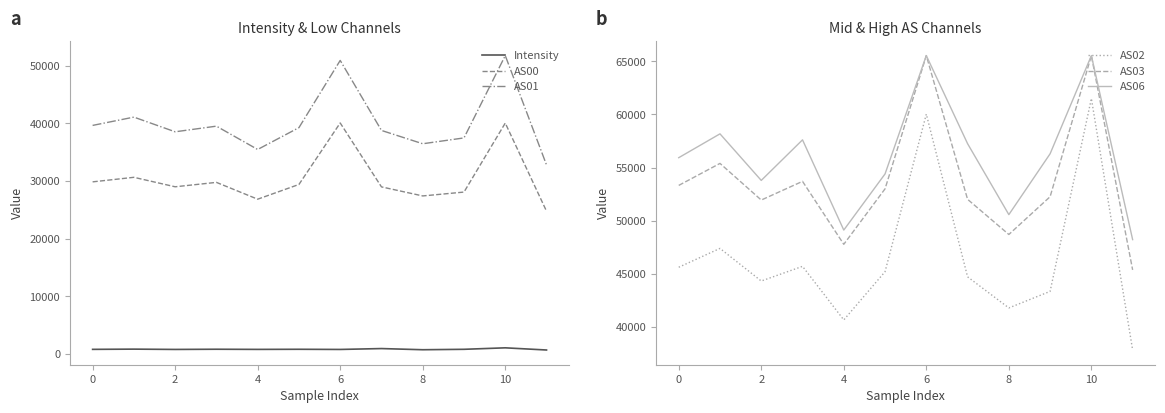

What is the total value across all series at 10?

282853.6